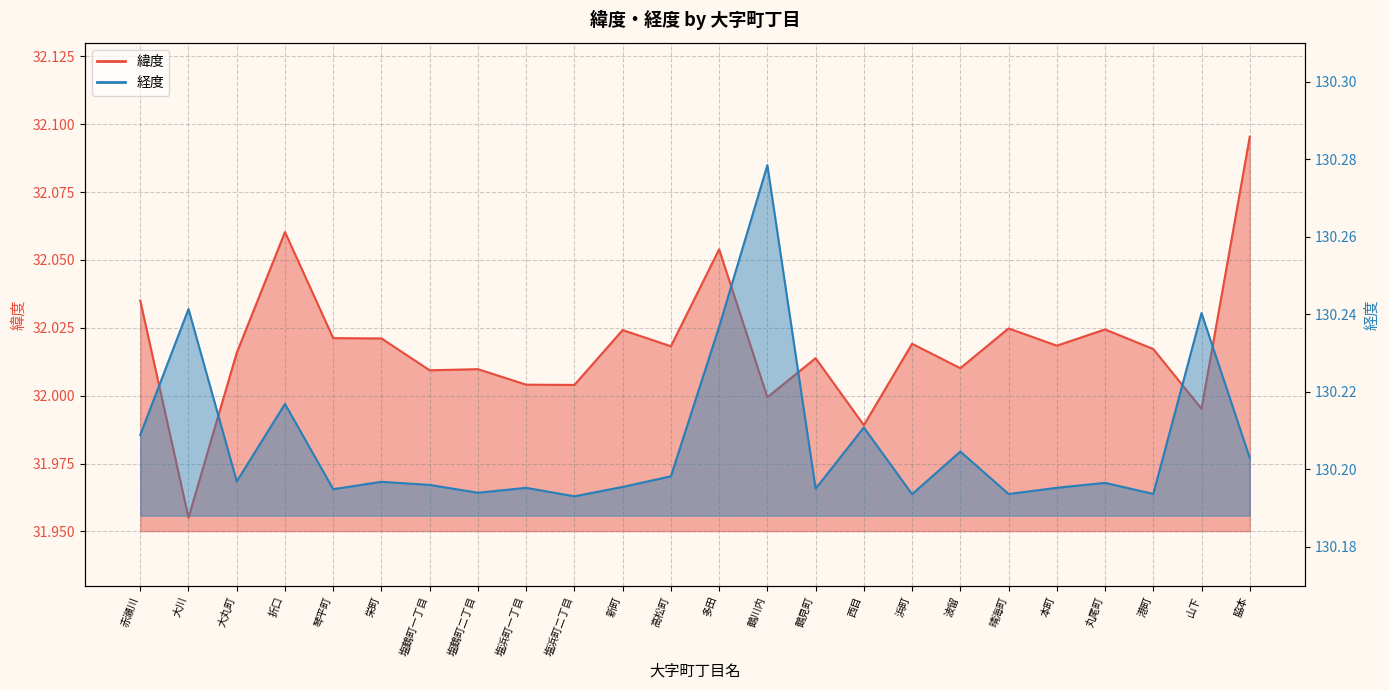

Between 塩鶴町二丁目 and 新町, which series saw the biggest shift?

緯度